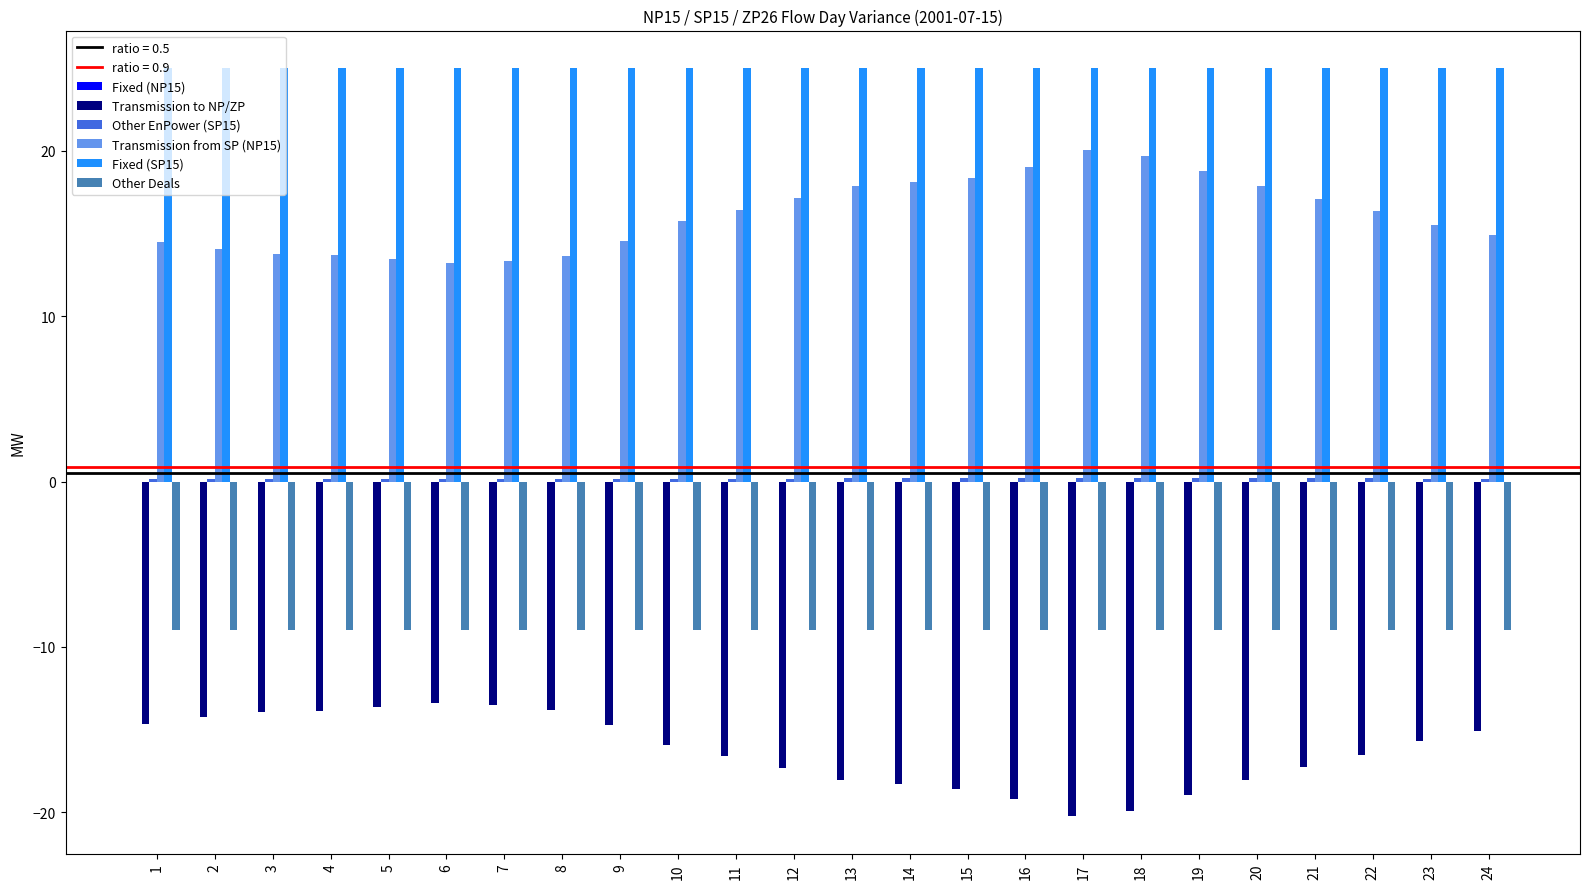

What is the maximum value for Transmission to NP/ZP?

-13.4